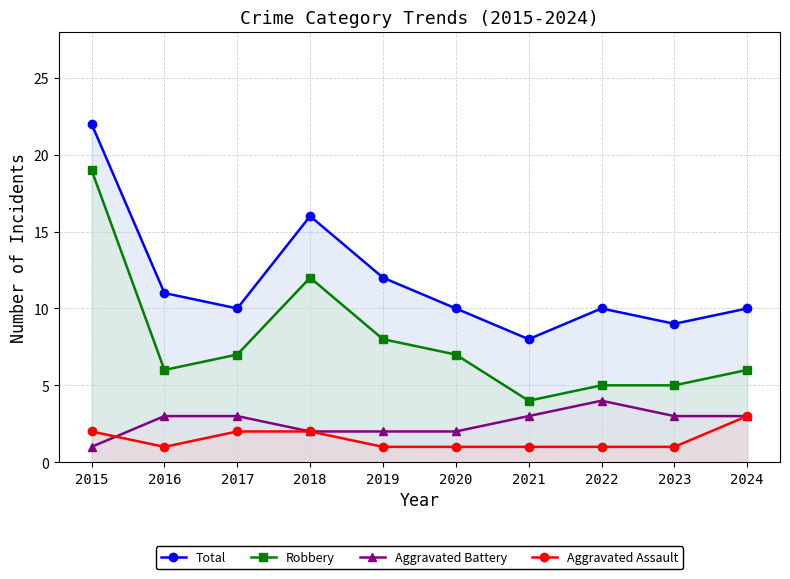

At how many categories does at least one series exceed 10?

4